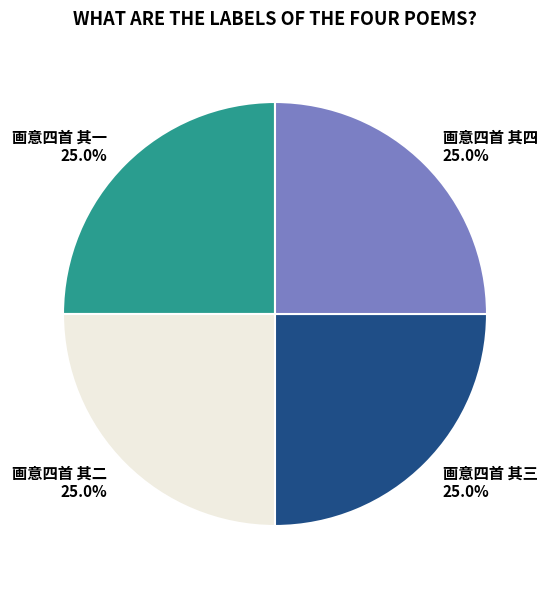

What portion of the pie excludes 画意四首 其二?

75.0%